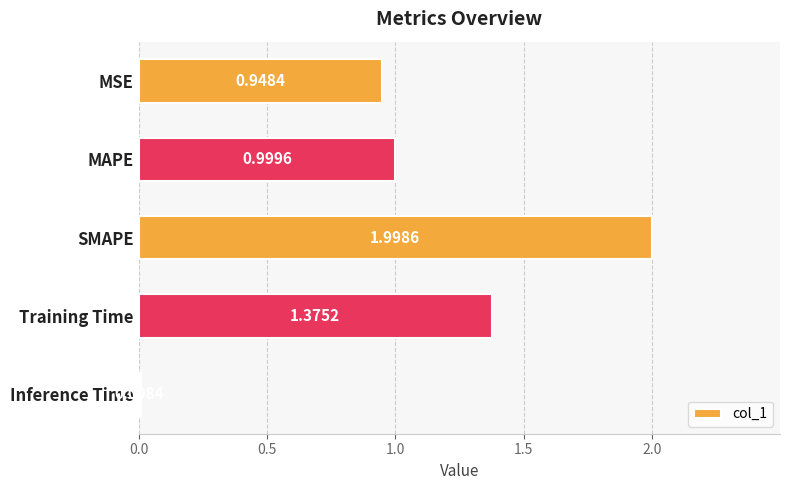

Approximately how many times larger is the value at MSE compared to SMAPE?

0.5